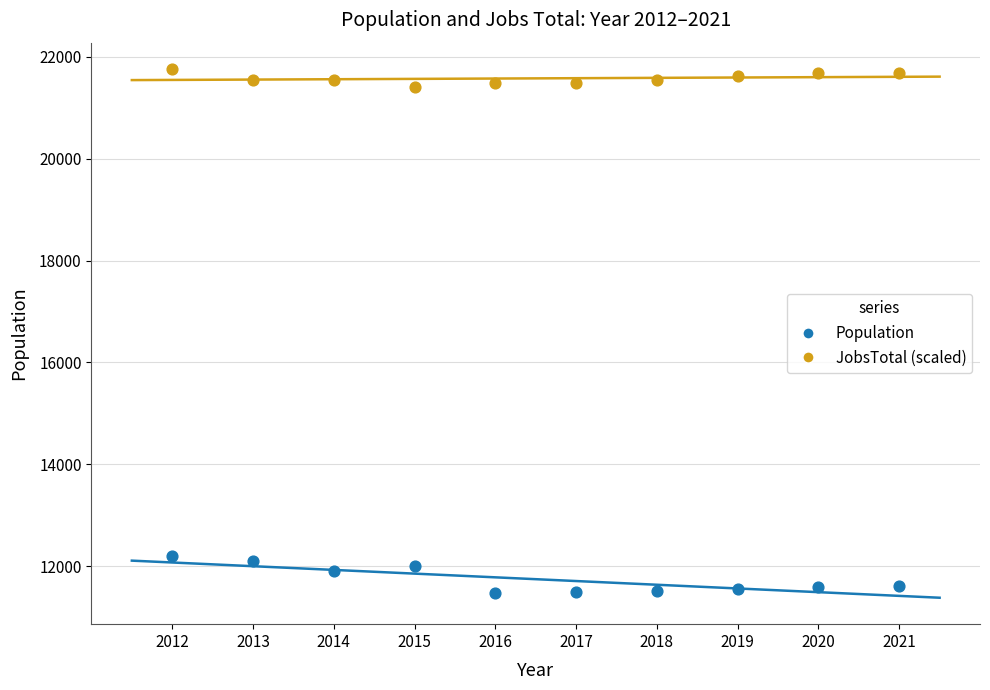

Which series contains the lowest Y value?

Population